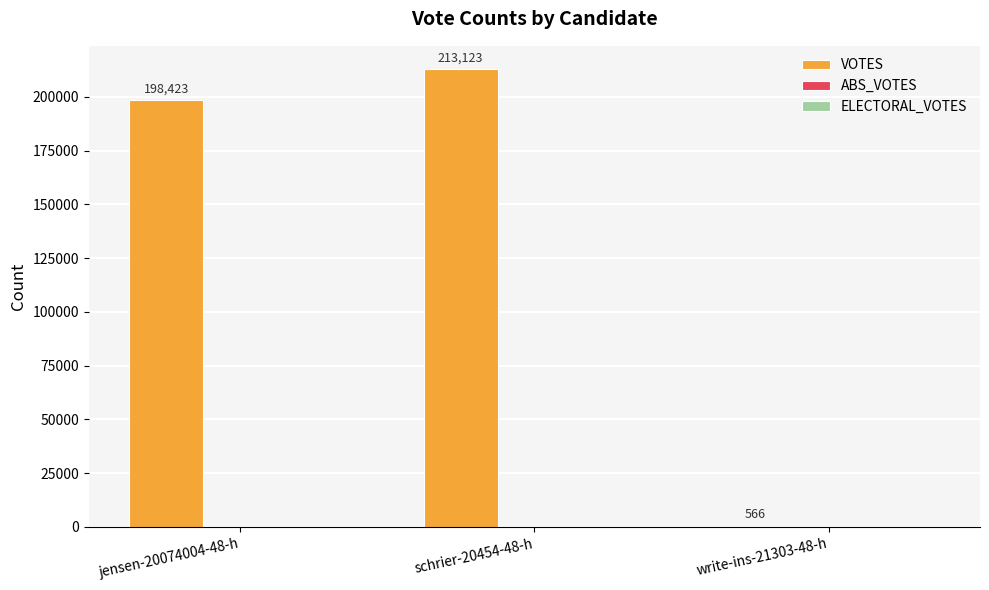

What is the approximate value at jensen-20074004-48-h, to the nearest 50?

198400